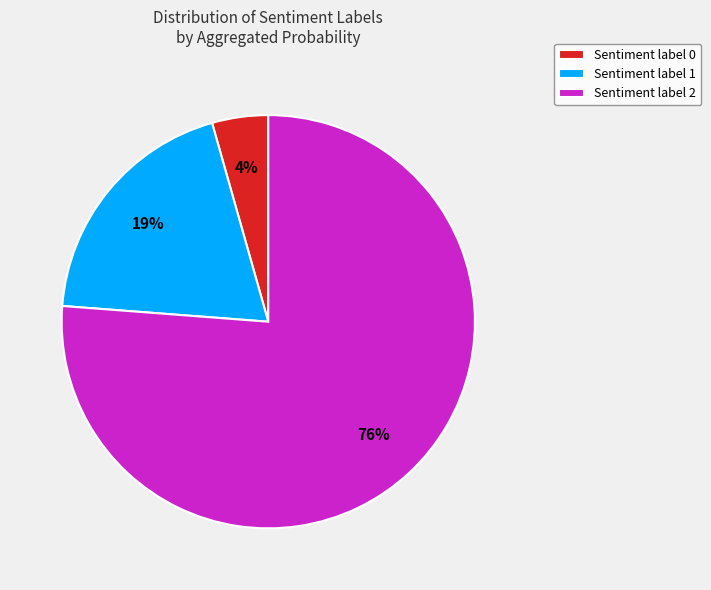

How many slices are in this pie chart?

3